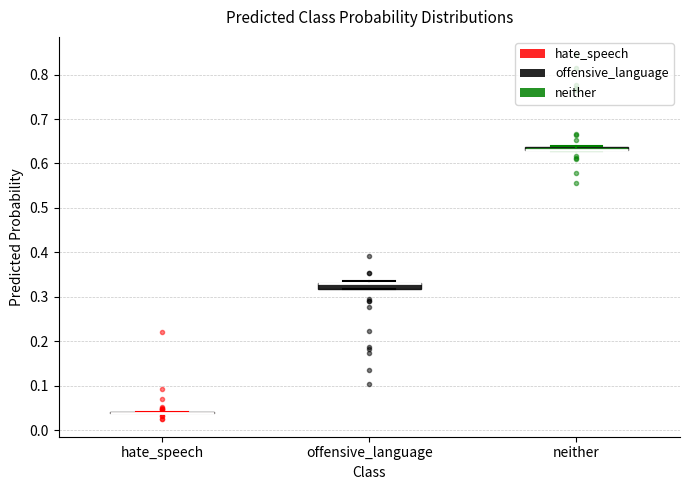

Where is the upper edge of the box for neither on the y-axis? The values are not printed on the chart, so give them approximately, as read against the axis.

0.64